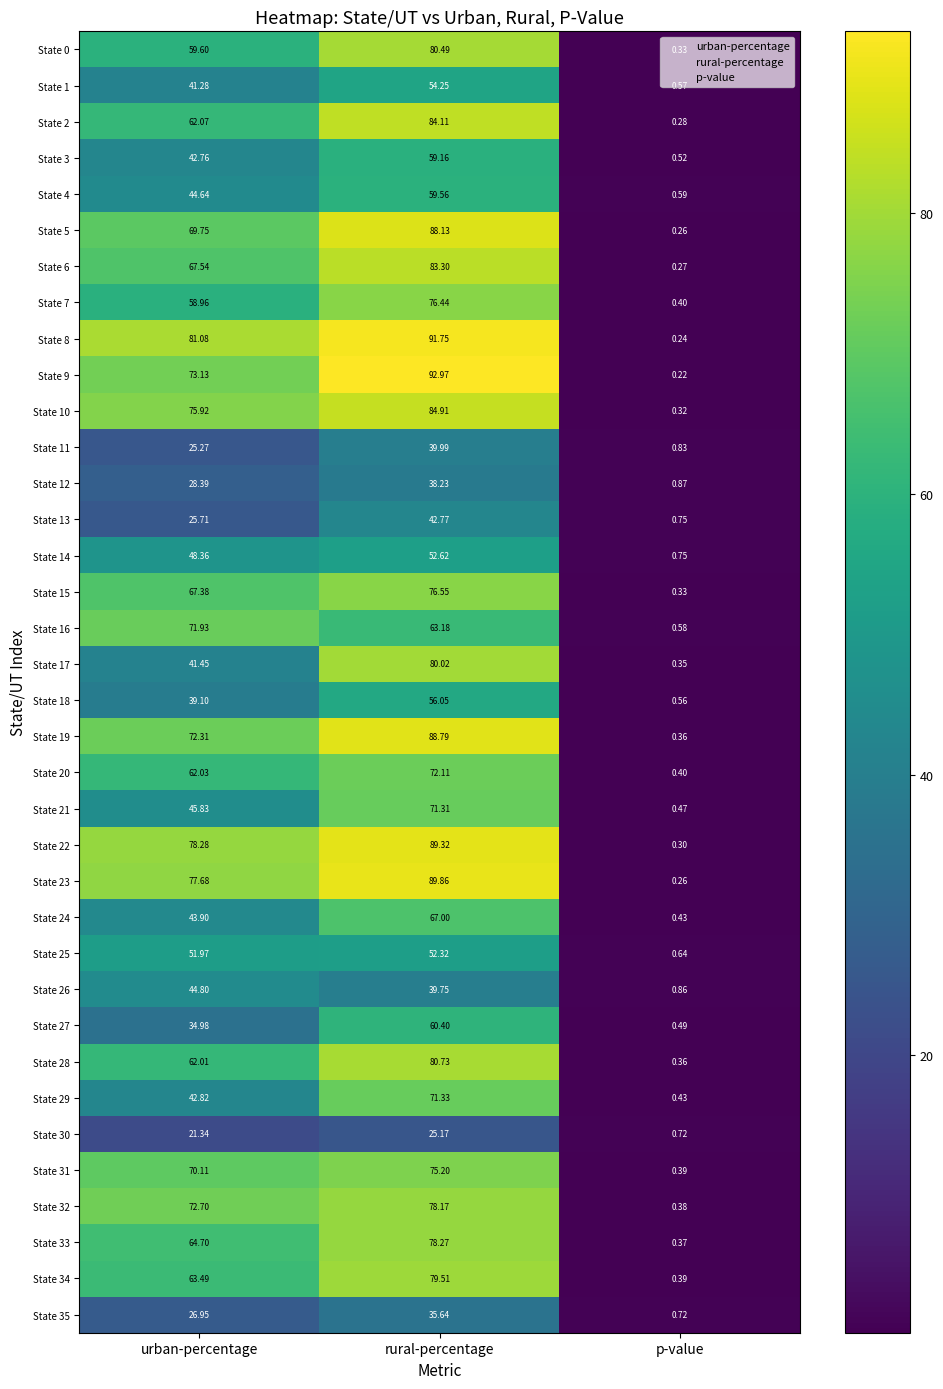

At which category is the sum across all series the highest?

rural-percentage